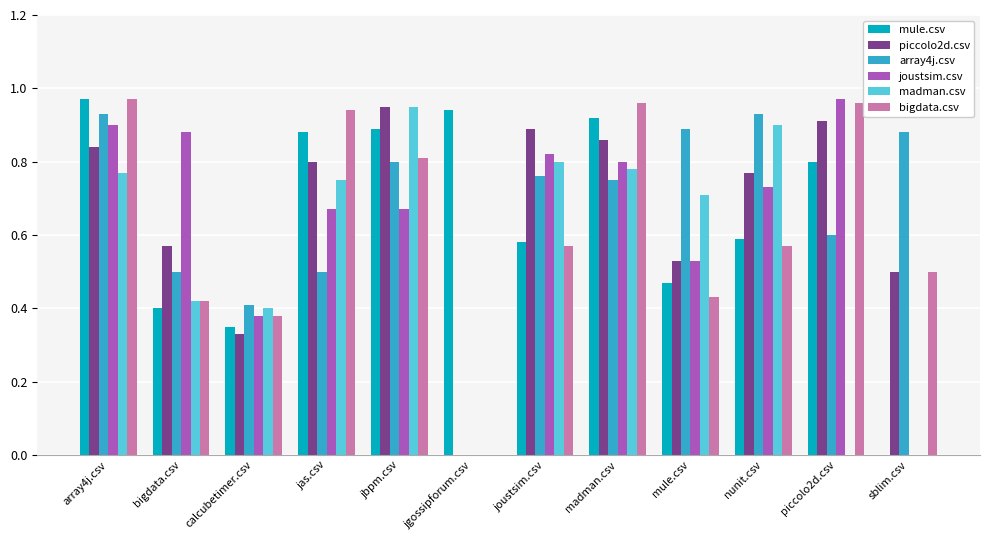

Is the value of mule.csv at jgossipforum.csv greater than the value of bigdata.csv at mule.csv?

Yes